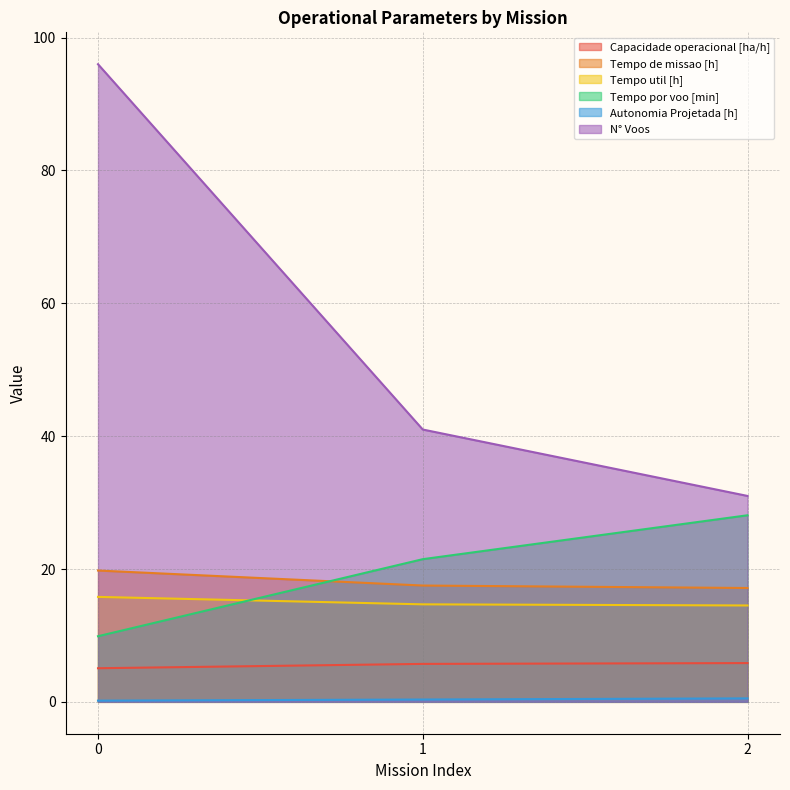

What is the minimum value shown in the chart?

0.2